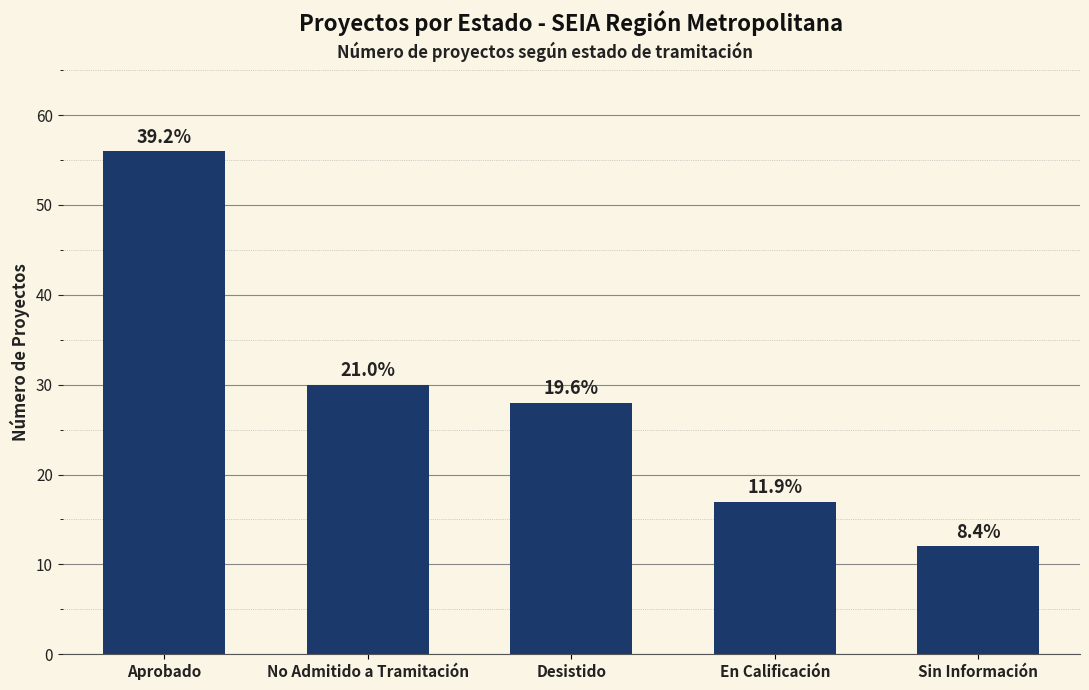

Which category has the lowest value across all series?

Sin Información